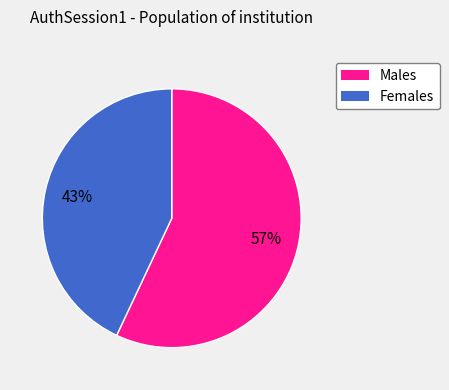

To the nearest percent, what is the difference between the largest and smallest slice percentages?

14%